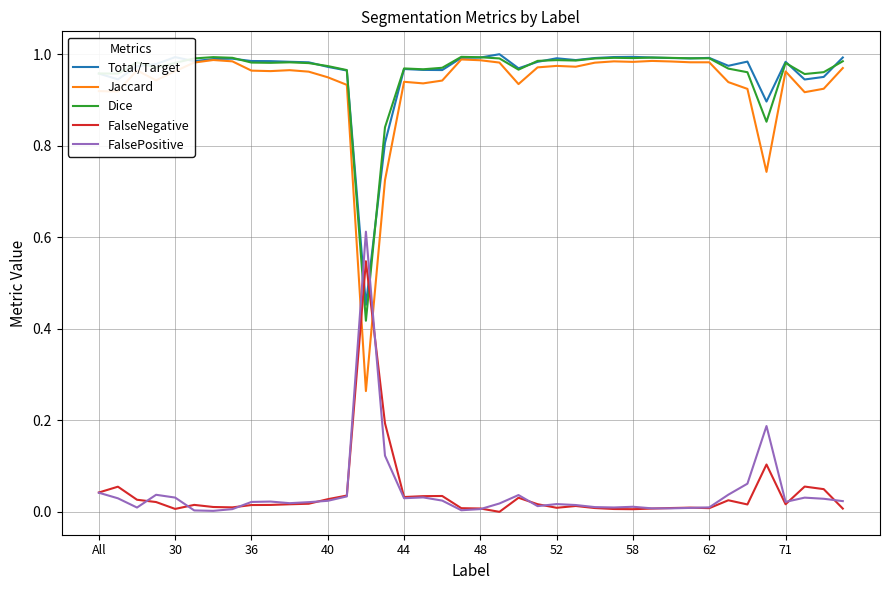

After their last crossing, which series has the higher values: FalseNegative or Jaccard?

Jaccard